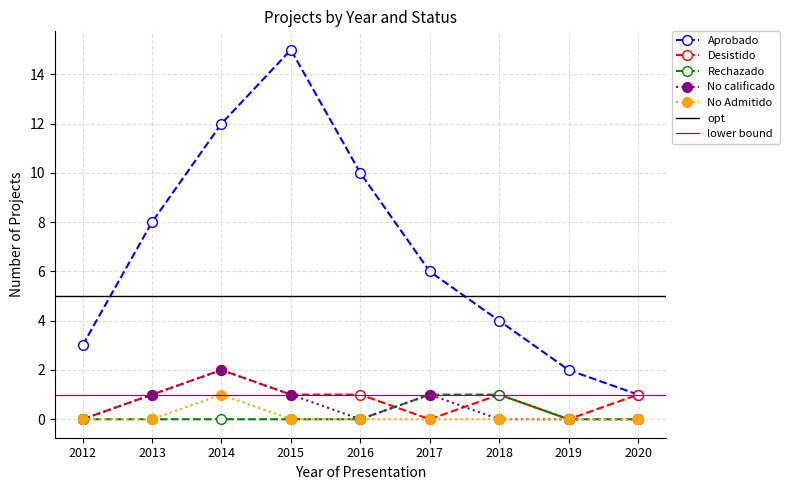

At which label does Desistido reach its peak?

2014